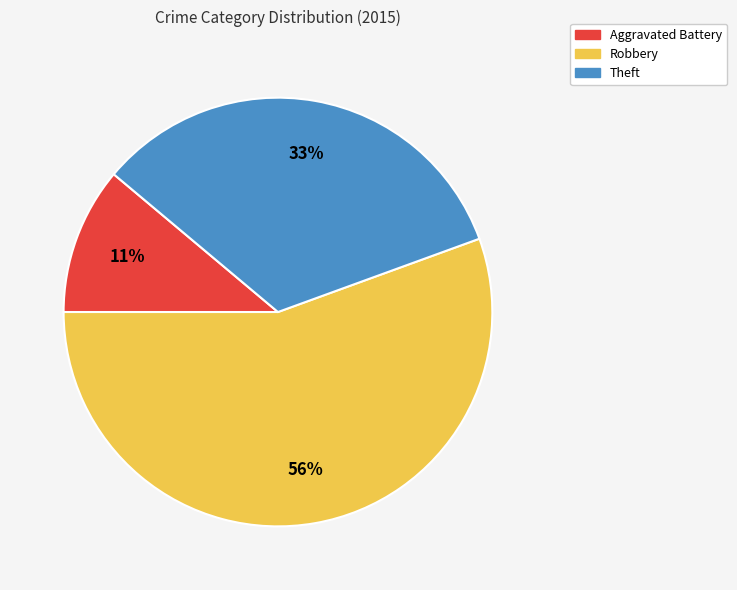

To the nearest percent, what percentage of the pie is Robbery?

56%